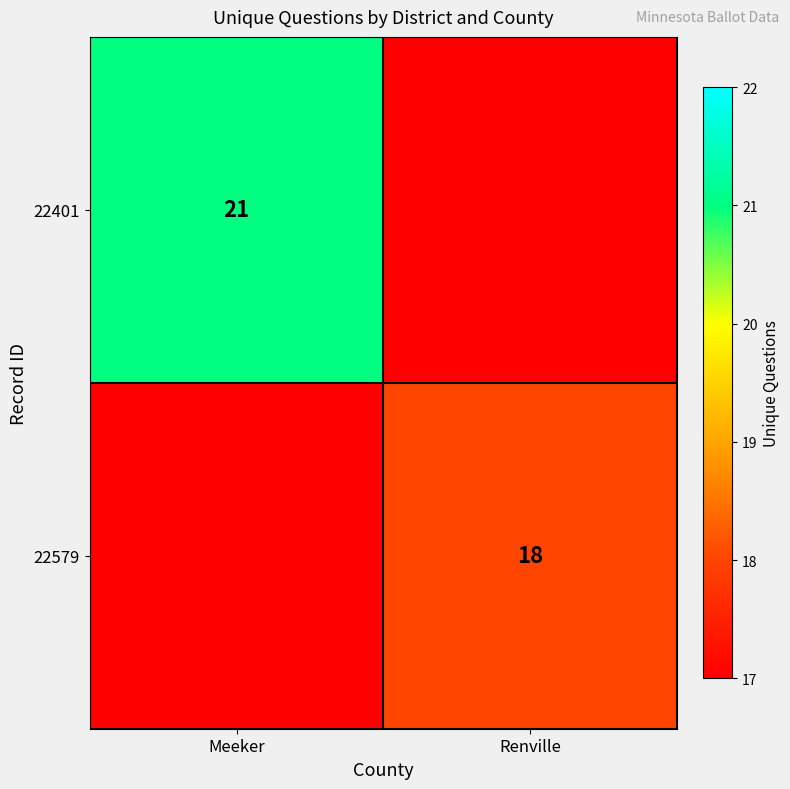

Is it true that 22579 equals 5 at Renville?

False